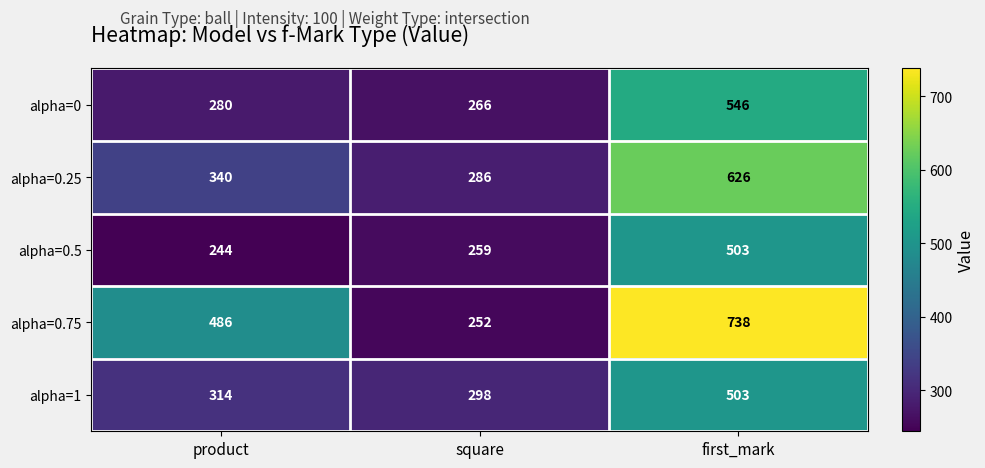

Reading left to right, list all the values displayed in this chart.

alpha=0: product=280	square=266	first_mark=546
alpha=0.25: product=340	square=286	first_mark=626
alpha=0.5: product=244	square=259	first_mark=503
alpha=0.75: product=486	square=252	first_mark=738
alpha=1: product=314	square=298	first_mark=503